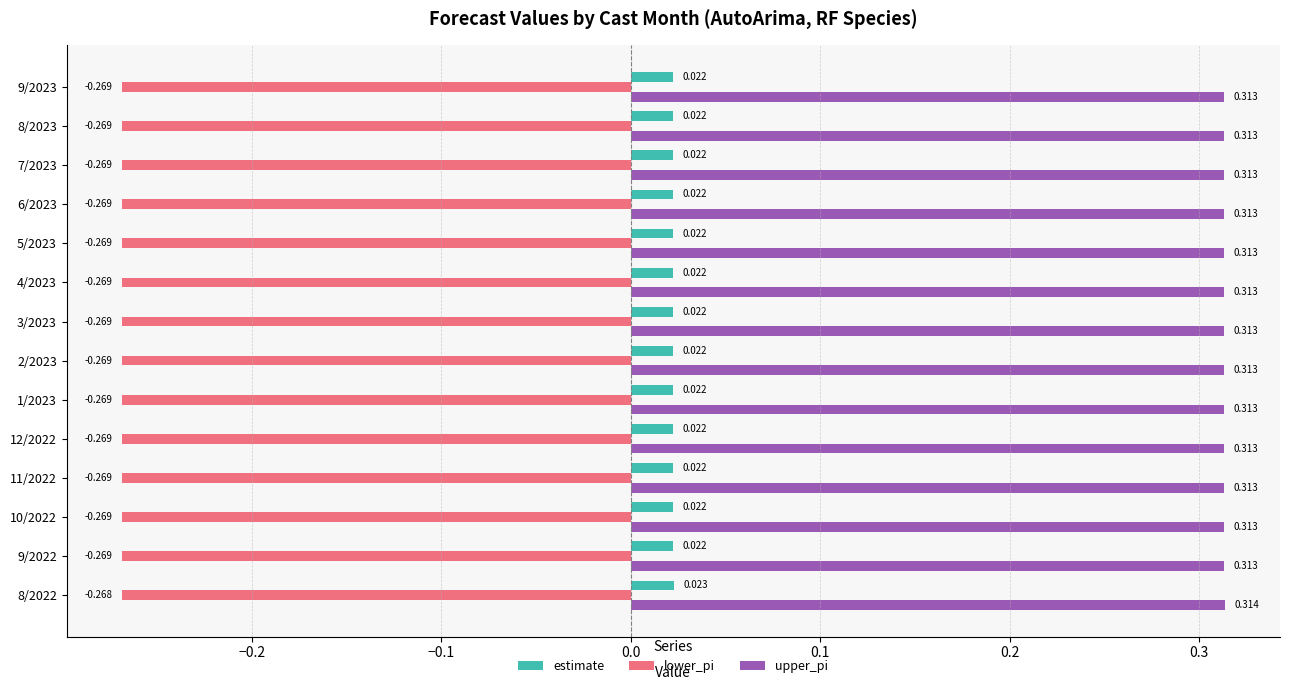

At 7/2023, list the series in order from largest to smallest.

upper_pi, estimate, lower_pi